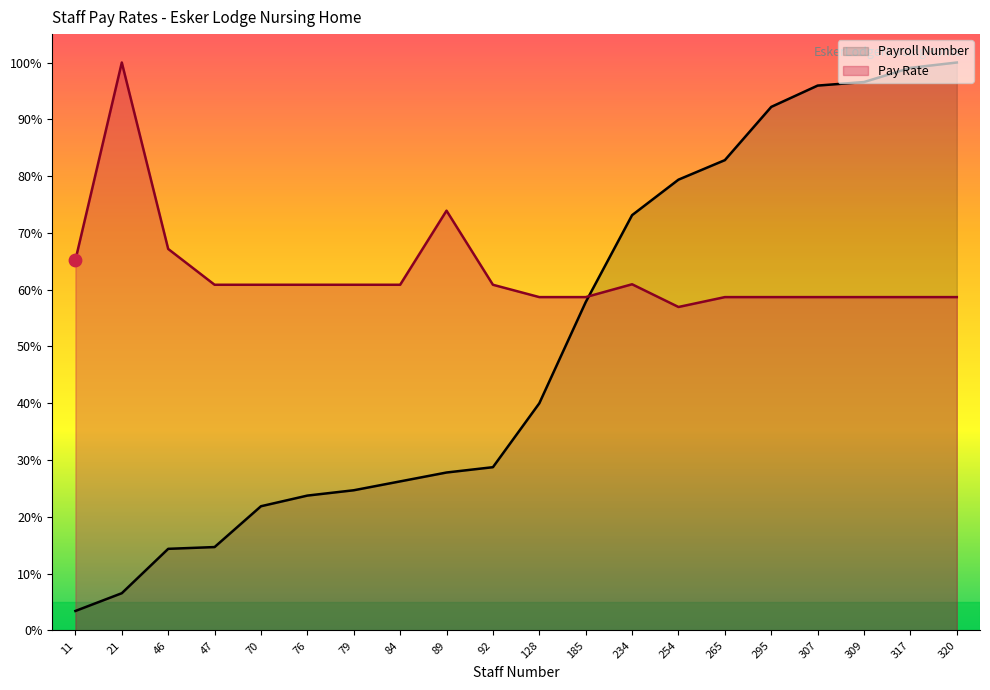

Which series contains the lowest Y value?

Payroll Number